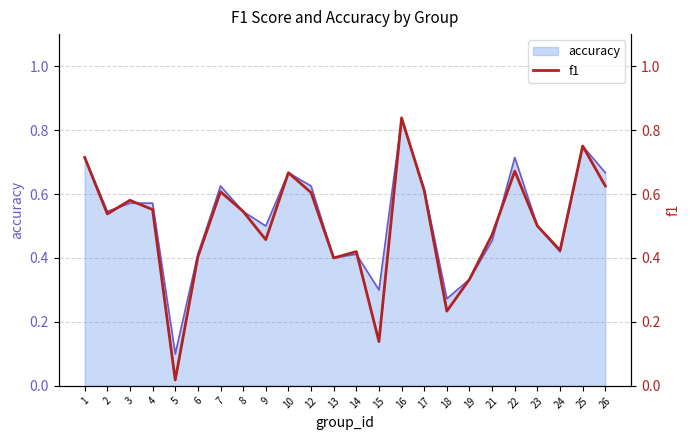

Which has a higher value, 21 or 3?

3